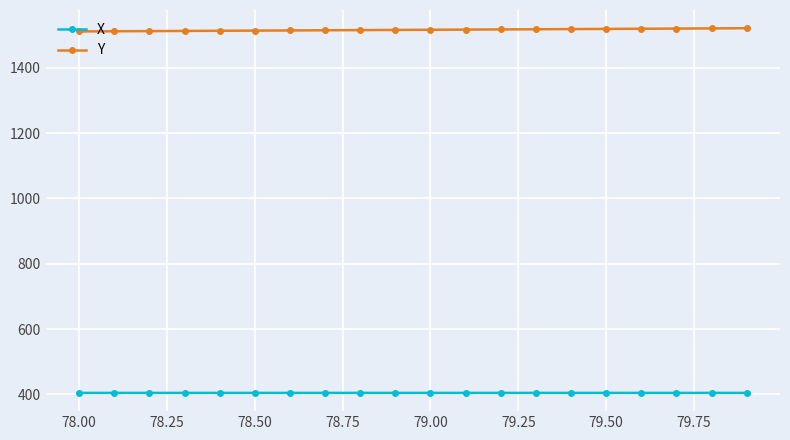

List the series in order of their peak value, highest first.

Y, X